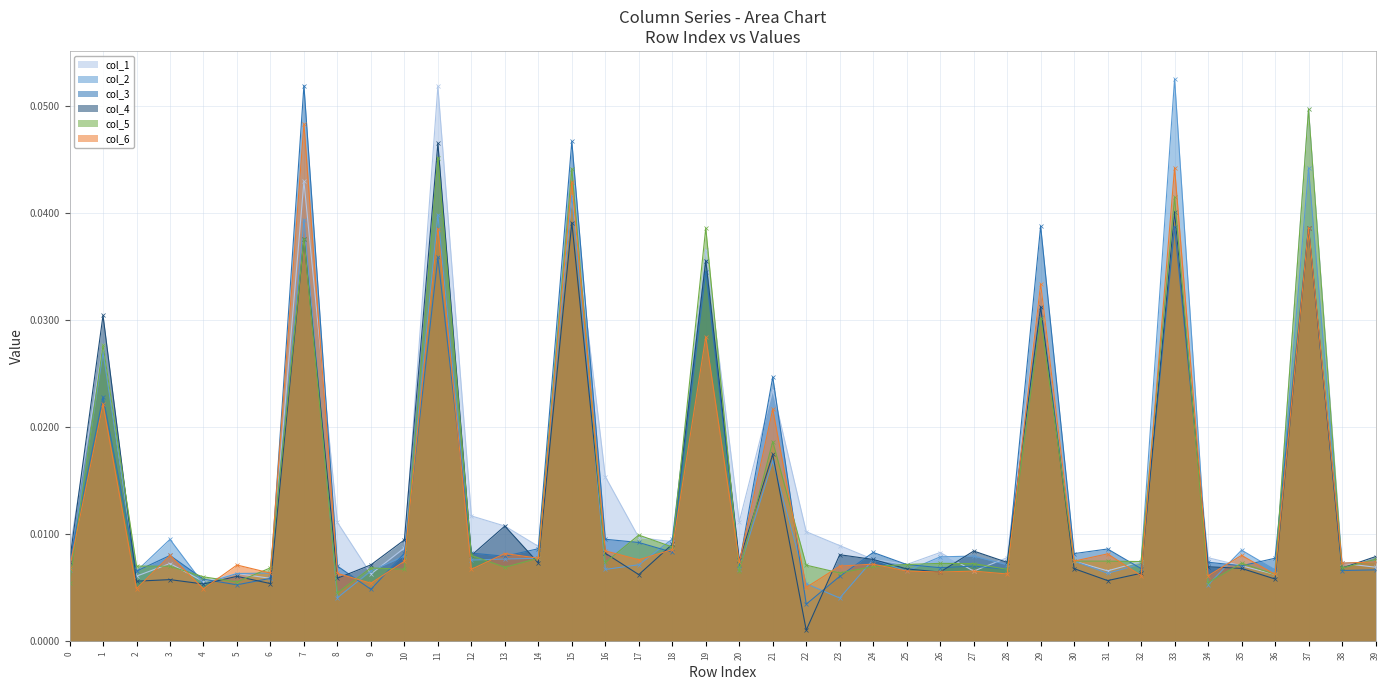

At which label is col_3 closest to 0?

22